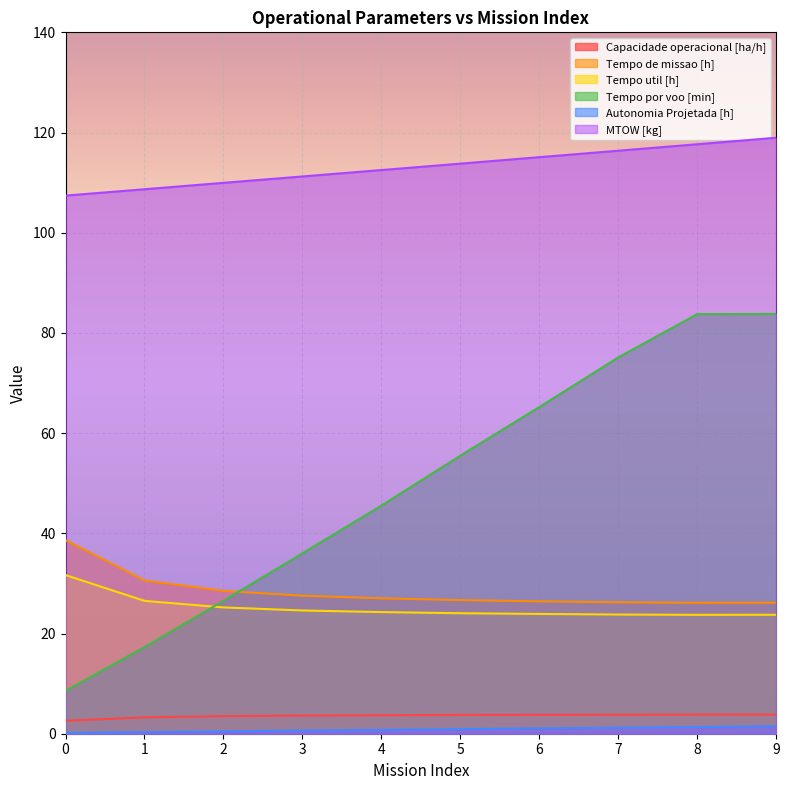

Which has a higher value, 5 or 4?

5